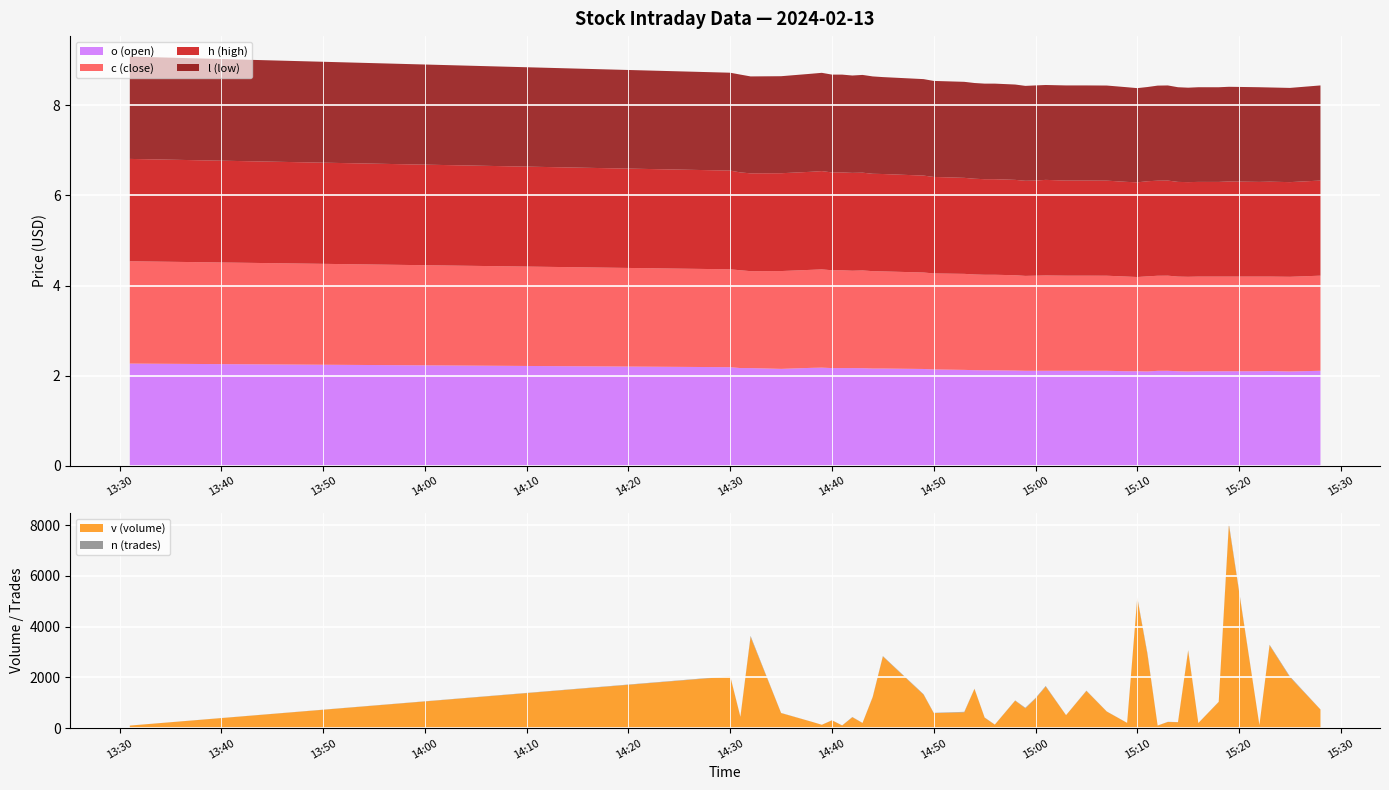

Reading left to right, extract all data points from this chart.

v (volume): 2024-02-13 13:31:00=100.0	2024-02-13 14:30:00=2037.0	2024-02-13 14:31:00=443.0	2024-02-13 14:32:00=3598.0	2024-02-13 14:35:00=593.0	2024-02-13 14:38:00=251.0	2024-02-13 14:39:00=132.0	2024-02-13 14:40:00=306.0	2024-02-13 14:41:00=105.0	2024-02-13 14:42:00=429.0	2024-02-13 14:43:00=203.0	2024-02-13 14:44:00=1218.0	2024-02-13 14:45:00=2826.0	2024-02-13 14:49:00=1319.0	2024-02-13 14:50:00=592.0	2024-02-13 14:53:00=624.0	2024-02-13 14:54:00=1548.0	2024-02-13 14:55:00=412.0	2024-02-13 14:56:00=137.0	2024-02-13 14:58:00=1083.0	2024-02-13 14:59:00=781.0	2024-02-13 15:00:00=1166.0	2024-02-13 15:01:00=1639.0	2024-02-13 15:03:00=510.0	2024-02-13 15:05:00=1467.0	2024-02-13 15:07:00=653.0	2024-02-13 15:09:00=205.0	2024-02-13 15:10:00=5125.0	2024-02-13 15:11:00=2904.0	2024-02-13 15:12:00=101.0	2024-02-13 15:13:00=243.0	2024-02-13 15:14:00=233.0	2024-02-13 15:15:00=3051.0	2024-02-13 15:16:00=200.0	2024-02-13 15:18:00=1032.0	2024-02-13 15:19:00=8016.0	2024-02-13 15:22:00=119.0	2024-02-13 15:23:00=3266.0	2024-02-13 15:25:00=2008.0	2024-02-13 15:28:00=733.0
n (trades): 2024-02-13 13:31:00=1.0	2024-02-13 14:30:00=12.0	2024-02-13 14:31:00=8.0	2024-02-13 14:32:00=36.0	2024-02-13 14:35:00=6.0	2024-02-13 14:38:00=2.0	2024-02-13 14:39:00=1.0	2024-02-13 14:40:00=5.0	2024-02-13 14:41:00=3.0	2024-02-13 14:42:00=9.0	2024-02-13 14:43:00=3.0	2024-02-13 14:44:00=15.0	2024-02-13 14:45:00=14.0	2024-02-13 14:49:00=17.0	2024-02-13 14:50:00=10.0	2024-02-13 14:53:00=19.0	2024-02-13 14:54:00=6.0	2024-02-13 14:55:00=8.0	2024-02-13 14:56:00=4.0	2024-02-13 14:58:00=9.0	2024-02-13 14:59:00=20.0	2024-02-13 15:00:00=19.0	2024-02-13 15:01:00=21.0	2024-02-13 15:03:00=3.0	2024-02-13 15:05:00=11.0	2024-02-13 15:07:00=5.0	2024-02-13 15:09:00=4.0	2024-02-13 15:10:00=31.0	2024-02-13 15:11:00=39.0	2024-02-13 15:12:00=2.0	2024-02-13 15:13:00=5.0	2024-02-13 15:14:00=6.0	2024-02-13 15:15:00=21.0	2024-02-13 15:16:00=3.0	2024-02-13 15:18:00=6.0	2024-02-13 15:19:00=52.0	2024-02-13 15:22:00=1.0	2024-02-13 15:23:00=21.0	2024-02-13 15:25:00=26.0	2024-02-13 15:28:00=4.0
o (open): 2024-02-13 13:31:00=2.3	2024-02-13 14:30:00=2.2	2024-02-13 14:31:00=2.2	2024-02-13 14:32:00=2.2	2024-02-13 14:35:00=2.2	2024-02-13 14:38:00=2.2	2024-02-13 14:39:00=2.2	2024-02-13 14:40:00=2.2	2024-02-13 14:41:00=2.2	2024-02-13 14:42:00=2.2	2024-02-13 14:43:00=2.2	2024-02-13 14:44:00=2.2	2024-02-13 14:45:00=2.2	2024-02-13 14:49:00=2.1	2024-02-13 14:50:00=2.1	2024-02-13 14:53:00=2.1	2024-02-13 14:54:00=2.1	2024-02-13 14:55:00=2.1	2024-02-13 14:56:00=2.1	2024-02-13 14:58:00=2.1	2024-02-13 14:59:00=2.1	2024-02-13 15:00:00=2.1	2024-02-13 15:01:00=2.1	2024-02-13 15:03:00=2.1	2024-02-13 15:05:00=2.1	2024-02-13 15:07:00=2.1	2024-02-13 15:09:00=2.1	2024-02-13 15:10:00=2.1	2024-02-13 15:11:00=2.1	2024-02-13 15:12:00=2.1	2024-02-13 15:13:00=2.1	2024-02-13 15:14:00=2.1	2024-02-13 15:15:00=2.1	2024-02-13 15:16:00=2.1	2024-02-13 15:18:00=2.1	2024-02-13 15:19:00=2.1	2024-02-13 15:22:00=2.1	2024-02-13 15:23:00=2.1	2024-02-13 15:25:00=2.1	2024-02-13 15:28:00=2.1
c (close): 2024-02-13 13:31:00=2.3	2024-02-13 14:30:00=2.2	2024-02-13 14:31:00=2.2	2024-02-13 14:32:00=2.1	2024-02-13 14:35:00=2.2	2024-02-13 14:38:00=2.2	2024-02-13 14:39:00=2.2	2024-02-13 14:40:00=2.2	2024-02-13 14:41:00=2.2	2024-02-13 14:42:00=2.2	2024-02-13 14:43:00=2.2	2024-02-13 14:44:00=2.2	2024-02-13 14:45:00=2.2	2024-02-13 14:49:00=2.1	2024-02-13 14:50:00=2.1	2024-02-13 14:53:00=2.1	2024-02-13 14:54:00=2.1	2024-02-13 14:55:00=2.1	2024-02-13 14:56:00=2.1	2024-02-13 14:58:00=2.1	2024-02-13 14:59:00=2.1	2024-02-13 15:00:00=2.1	2024-02-13 15:01:00=2.1	2024-02-13 15:03:00=2.1	2024-02-13 15:05:00=2.1	2024-02-13 15:07:00=2.1	2024-02-13 15:09:00=2.1	2024-02-13 15:10:00=2.1	2024-02-13 15:11:00=2.1	2024-02-13 15:12:00=2.1	2024-02-13 15:13:00=2.1	2024-02-13 15:14:00=2.1	2024-02-13 15:15:00=2.1	2024-02-13 15:16:00=2.1	2024-02-13 15:18:00=2.1	2024-02-13 15:19:00=2.1	2024-02-13 15:22:00=2.1	2024-02-13 15:23:00=2.1	2024-02-13 15:25:00=2.1	2024-02-13 15:28:00=2.1
h (high): 2024-02-13 13:31:00=2.3	2024-02-13 14:30:00=2.2	2024-02-13 14:31:00=2.2	2024-02-13 14:32:00=2.2	2024-02-13 14:35:00=2.2	2024-02-13 14:38:00=2.2	2024-02-13 14:39:00=2.2	2024-02-13 14:40:00=2.2	2024-02-13 14:41:00=2.2	2024-02-13 14:42:00=2.2	2024-02-13 14:43:00=2.2	2024-02-13 14:44:00=2.2	2024-02-13 14:45:00=2.2	2024-02-13 14:49:00=2.1	2024-02-13 14:50:00=2.1	2024-02-13 14:53:00=2.1	2024-02-13 14:54:00=2.1	2024-02-13 14:55:00=2.1	2024-02-13 14:56:00=2.1	2024-02-13 14:58:00=2.1	2024-02-13 14:59:00=2.1	2024-02-13 15:00:00=2.1	2024-02-13 15:01:00=2.1	2024-02-13 15:03:00=2.1	2024-02-13 15:05:00=2.1	2024-02-13 15:07:00=2.1	2024-02-13 15:09:00=2.1	2024-02-13 15:10:00=2.1	2024-02-13 15:11:00=2.1	2024-02-13 15:12:00=2.1	2024-02-13 15:13:00=2.1	2024-02-13 15:14:00=2.1	2024-02-13 15:15:00=2.1	2024-02-13 15:16:00=2.1	2024-02-13 15:18:00=2.1	2024-02-13 15:19:00=2.1	2024-02-13 15:22:00=2.1	2024-02-13 15:23:00=2.1	2024-02-13 15:25:00=2.1	2024-02-13 15:28:00=2.1
l (low): 2024-02-13 13:31:00=2.3	2024-02-13 14:30:00=2.2	2024-02-13 14:31:00=2.2	2024-02-13 14:32:00=2.1	2024-02-13 14:35:00=2.2	2024-02-13 14:38:00=2.2	2024-02-13 14:39:00=2.2	2024-02-13 14:40:00=2.2	2024-02-13 14:41:00=2.2	2024-02-13 14:42:00=2.2	2024-02-13 14:43:00=2.2	2024-02-13 14:44:00=2.2	2024-02-13 14:45:00=2.1	2024-02-13 14:49:00=2.1	2024-02-13 14:50:00=2.1	2024-02-13 14:53:00=2.1	2024-02-13 14:54:00=2.1	2024-02-13 14:55:00=2.1	2024-02-13 14:56:00=2.1	2024-02-13 14:58:00=2.1	2024-02-13 14:59:00=2.1	2024-02-13 15:00:00=2.1	2024-02-13 15:01:00=2.1	2024-02-13 15:03:00=2.1	2024-02-13 15:05:00=2.1	2024-02-13 15:07:00=2.1	2024-02-13 15:09:00=2.1	2024-02-13 15:10:00=2.1	2024-02-13 15:11:00=2.1	2024-02-13 15:12:00=2.1	2024-02-13 15:13:00=2.1	2024-02-13 15:14:00=2.1	2024-02-13 15:15:00=2.1	2024-02-13 15:16:00=2.1	2024-02-13 15:18:00=2.1	2024-02-13 15:19:00=2.1	2024-02-13 15:22:00=2.1	2024-02-13 15:23:00=2.1	2024-02-13 15:25:00=2.1	2024-02-13 15:28:00=2.1